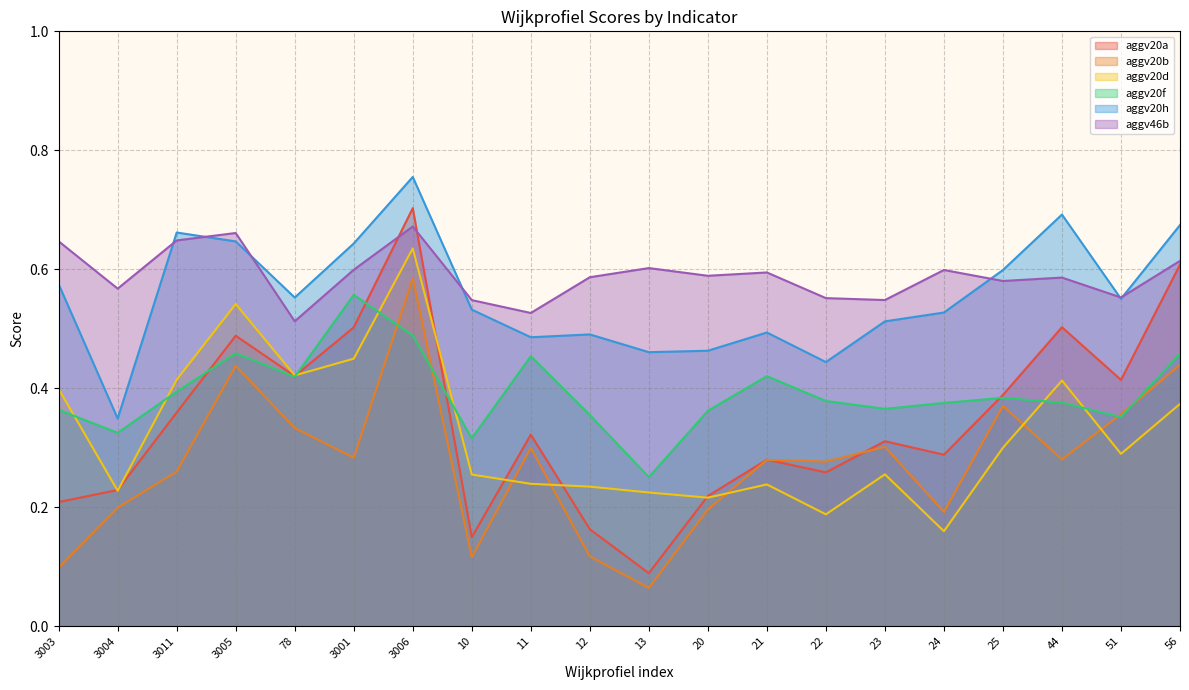

How many categories are shown in the chart?

20